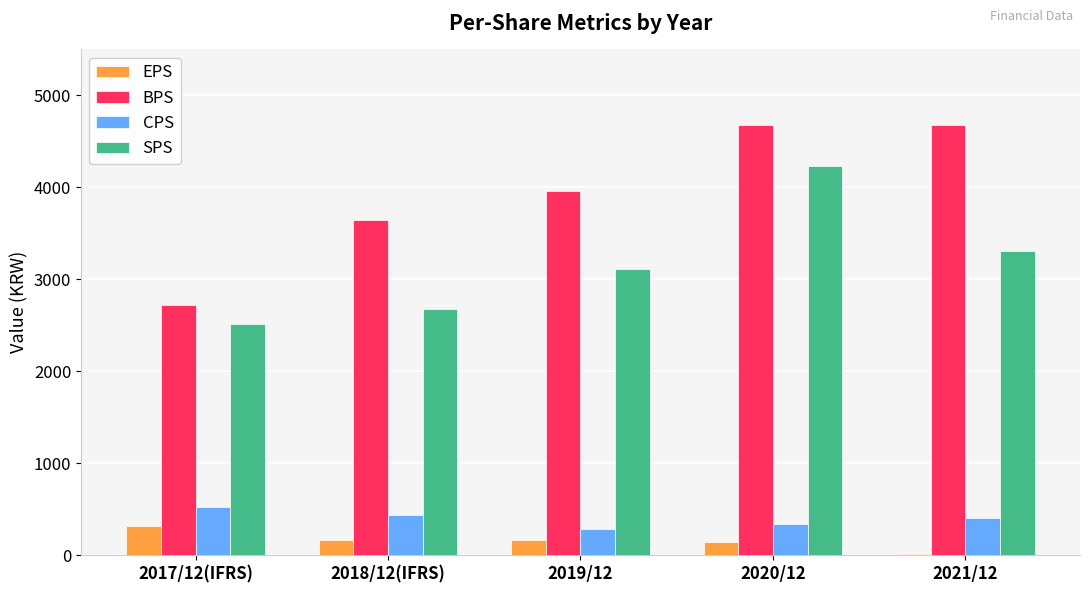

What are all the series names shown in the legend?

EPS, BPS, CPS, SPS